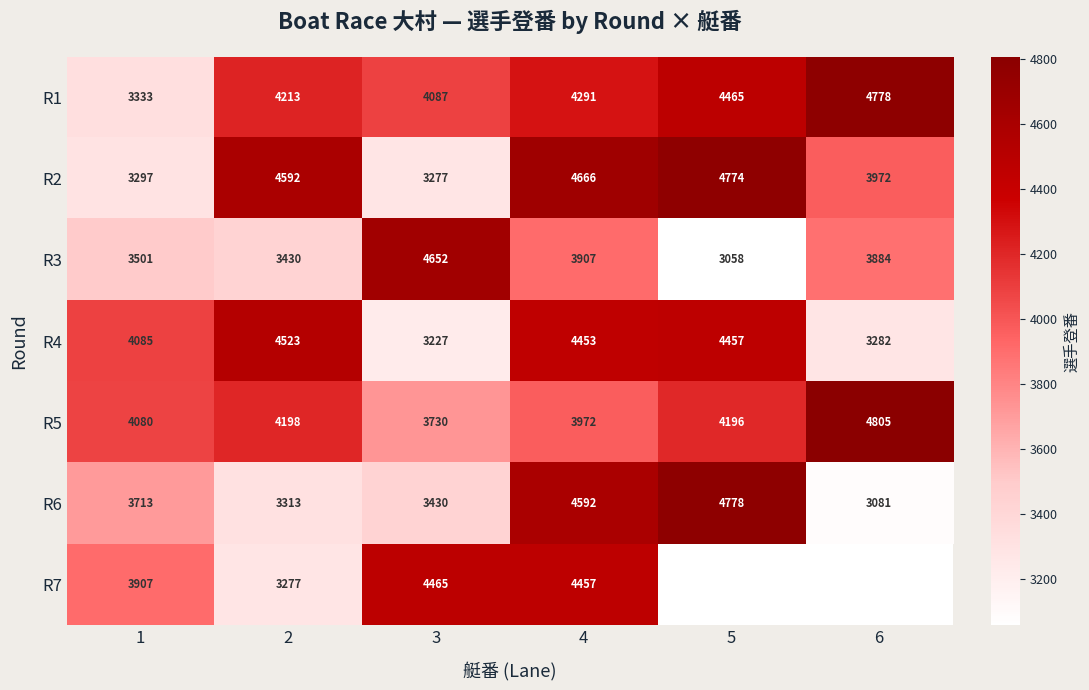

How many values in the R2 series are below 4592?

3